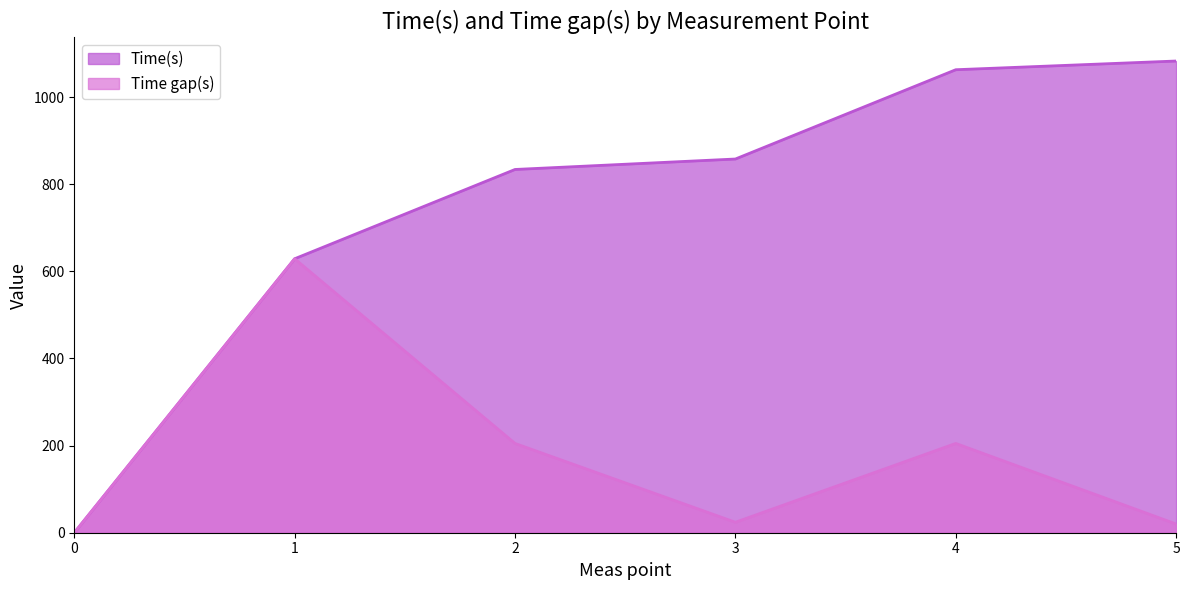

Between 3 and 2, which is larger?

3